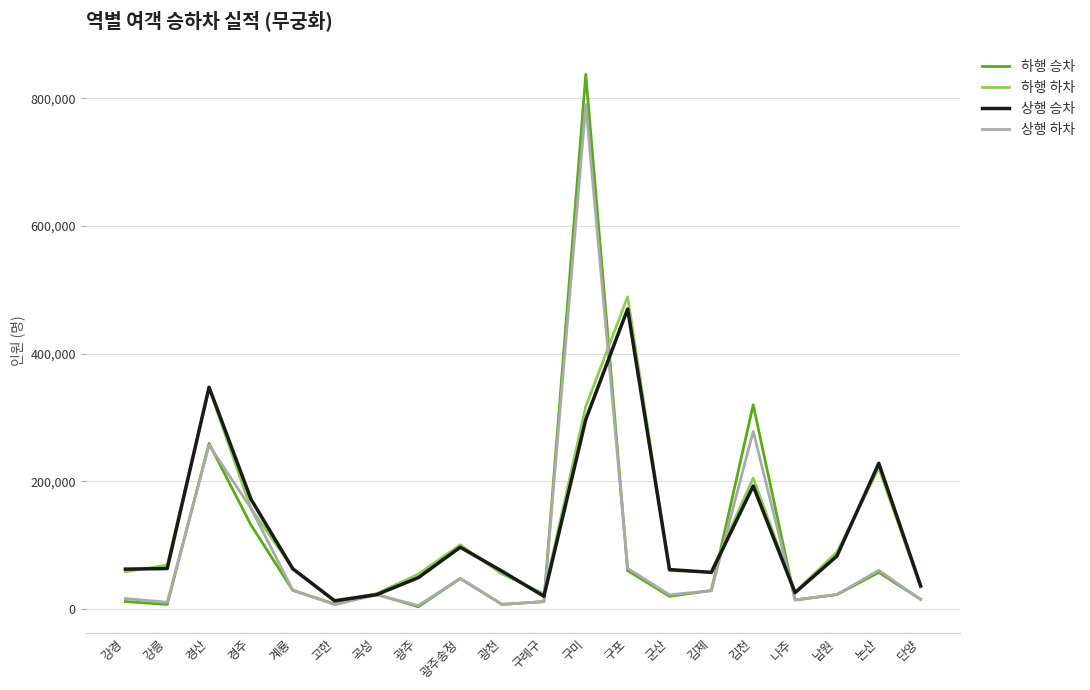

What is the highest value of the 하행 하차 series?

489101